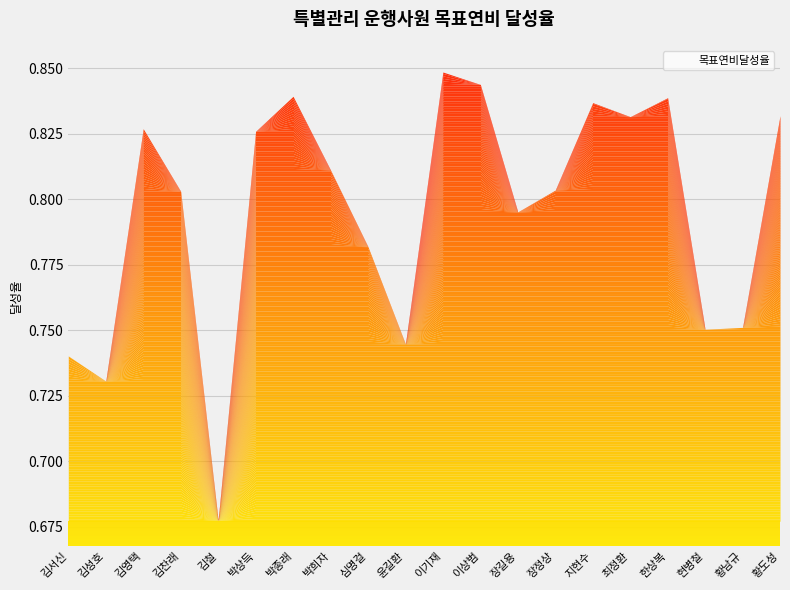

How many data points does each series have?

20